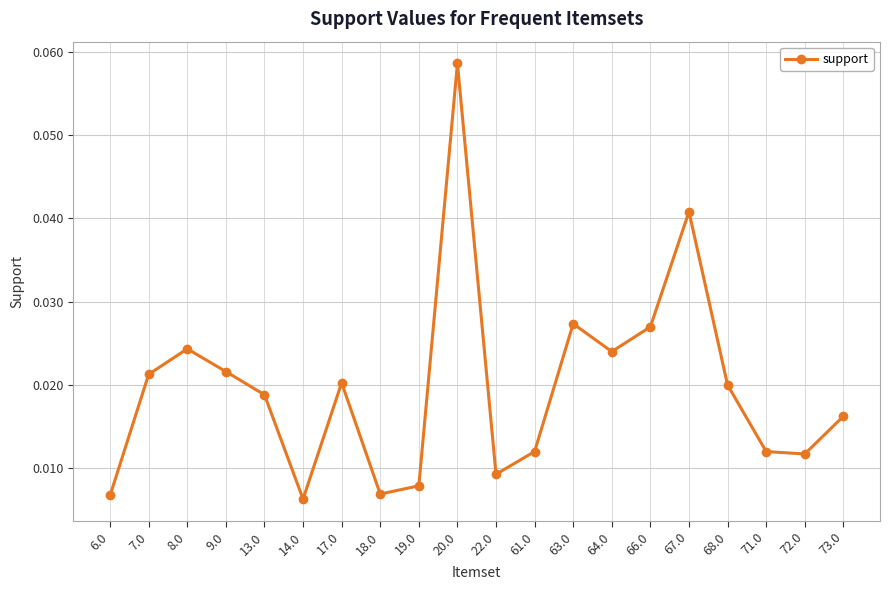

Which category has the highest value across all series?

20.0